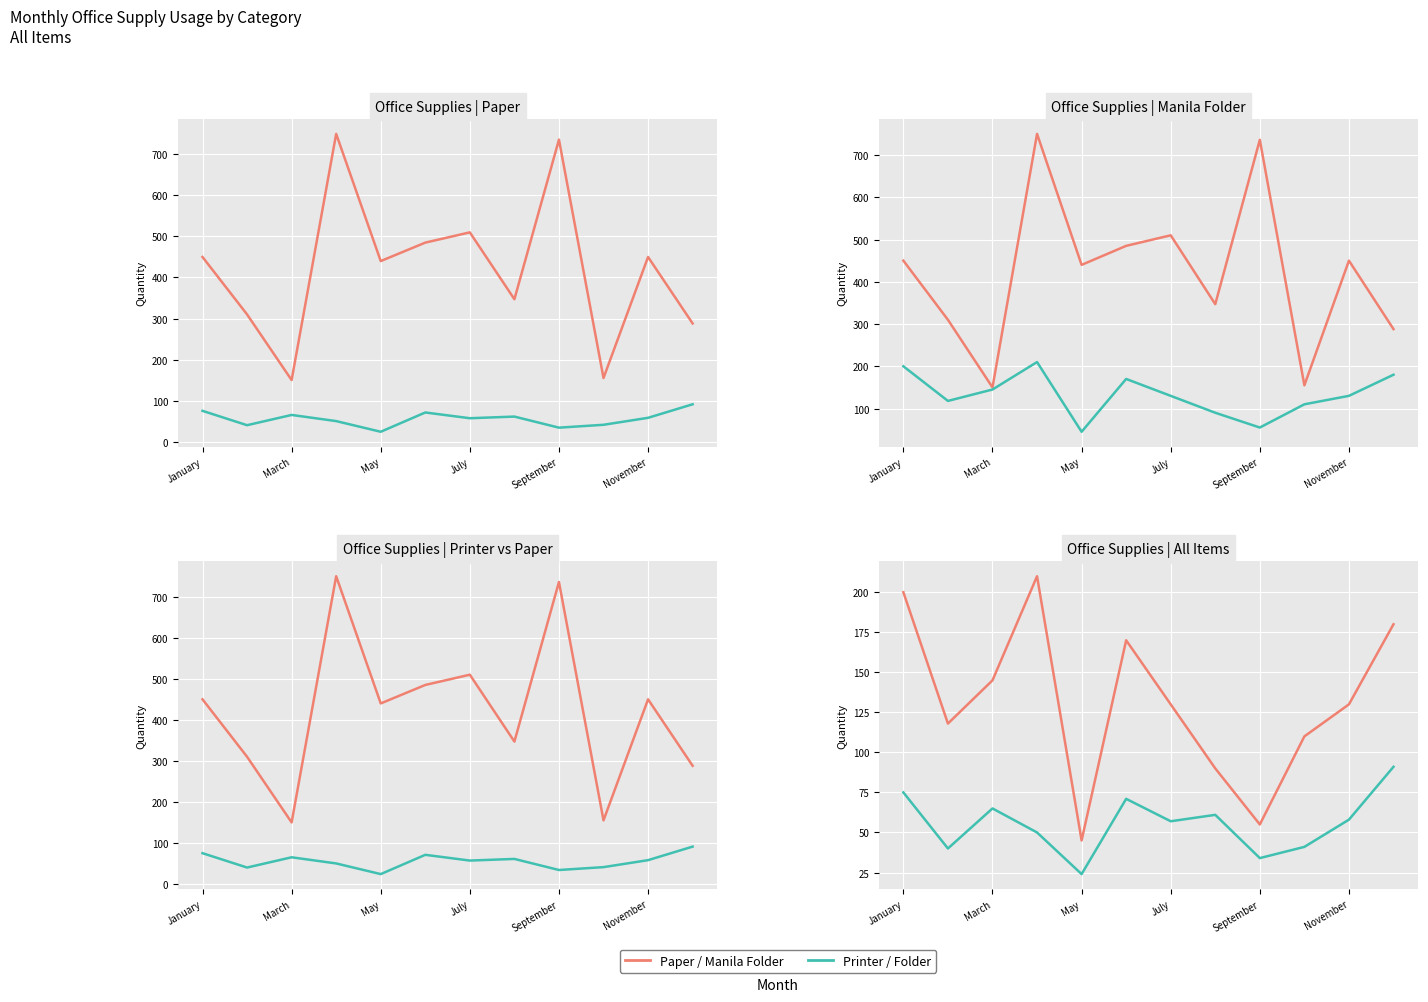

True or false: Printer and Manila Folder cross at least once.

False